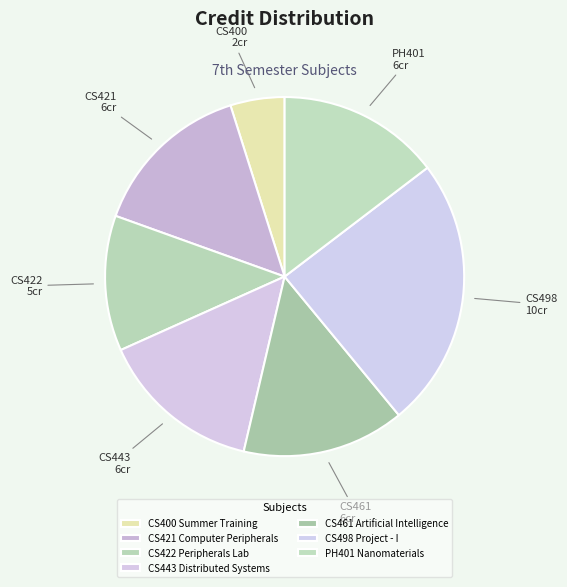

Is it true that PH401 Nanomaterials is 3% of the pie?

False